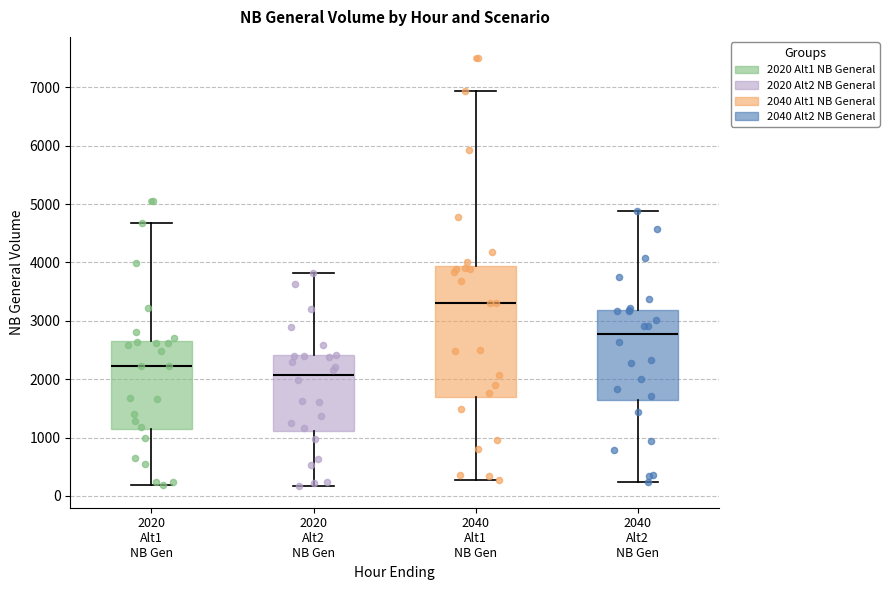

Reading left to right, read every box against the y-axis: the position of its median line, the range the box covers, and the ends of its whiskers. The values are not printed on the chart, so give them approximately, as read against the axis.

2020 Alt1 NB Gen: median 2200, box 1100 to 2700, whiskers 200 to 4700
2020 Alt2 NB Gen: median 2100, box 1100 to 2400, whiskers 200 to 3800
2040 Alt1 NB Gen: median 3300, box 1700 to 3900, whiskers 300 to 6900
2040 Alt2 NB Gen: median 2800, box 1600 to 3200, whiskers 200 to 4900